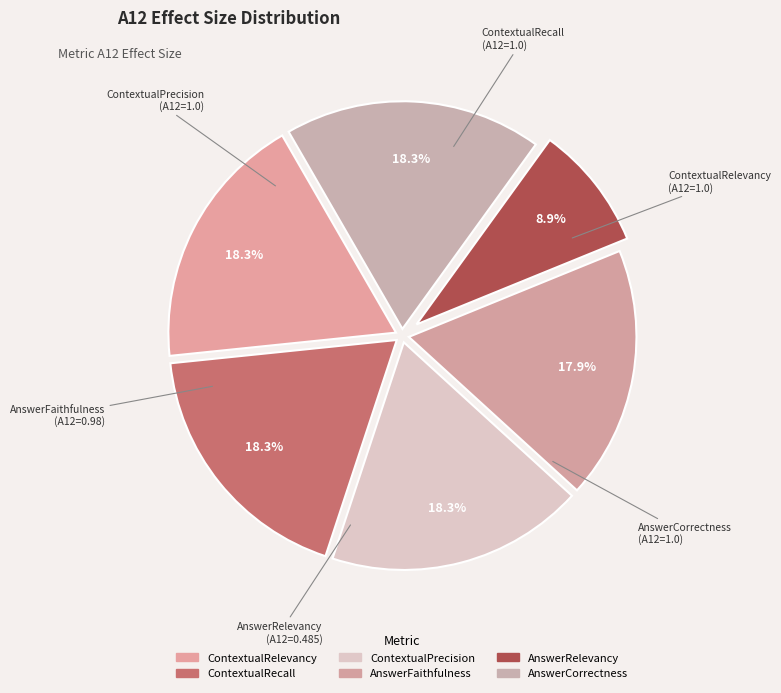

Is ContextualRelevancy the majority of the pie?

No